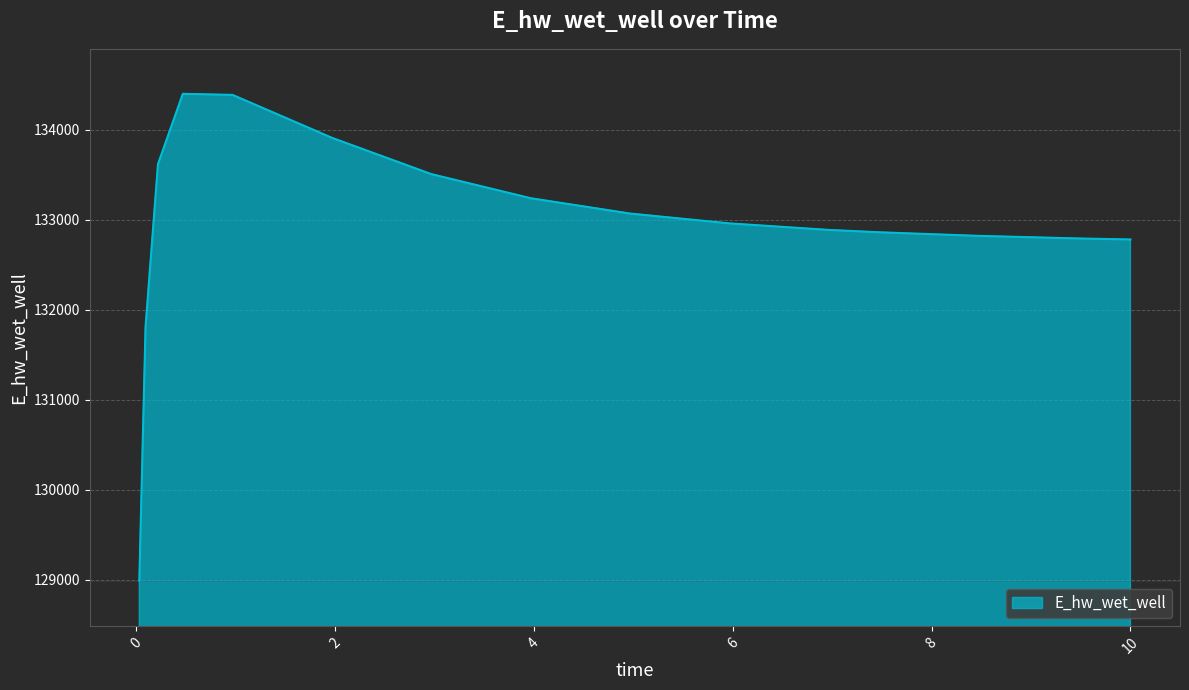

How many lines are shown in the chart?

1